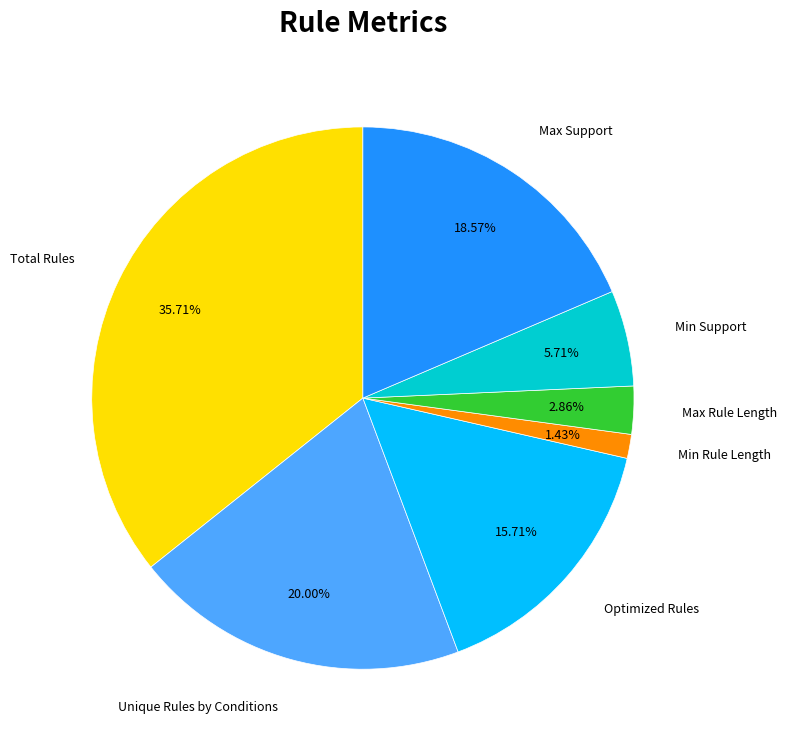

To the nearest percent, what is the combined percentage of Min Support and Unique Rules by Conditions?

26%